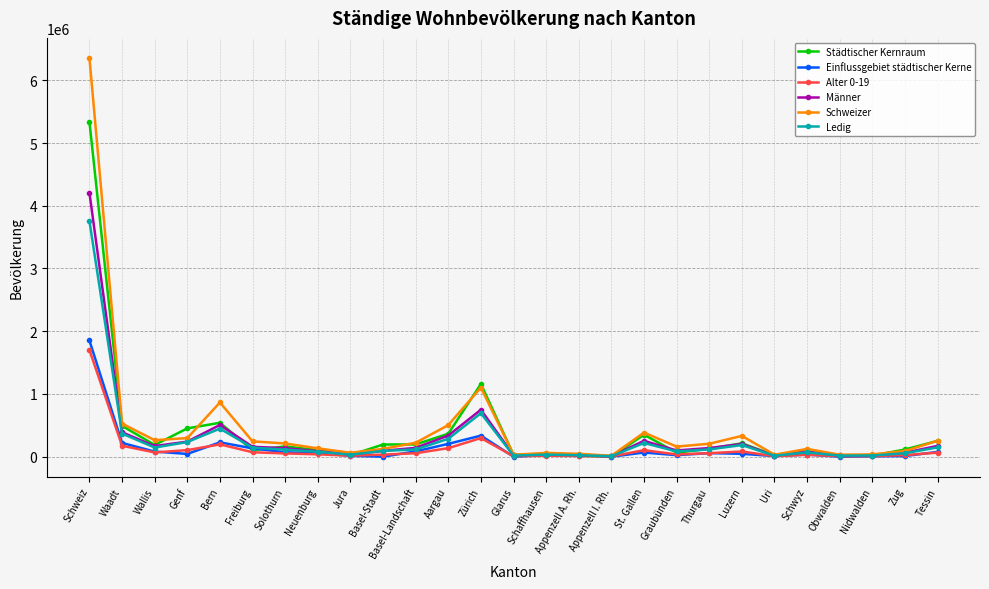

Count the number of data series in this chart.

6